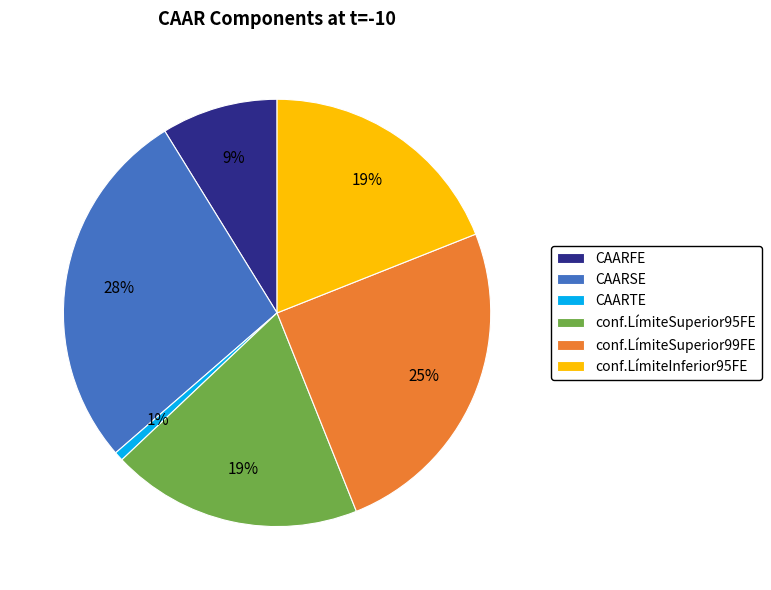

Is the sum of CAARTE and conf.LímiteInferior95FE greater than half?

No